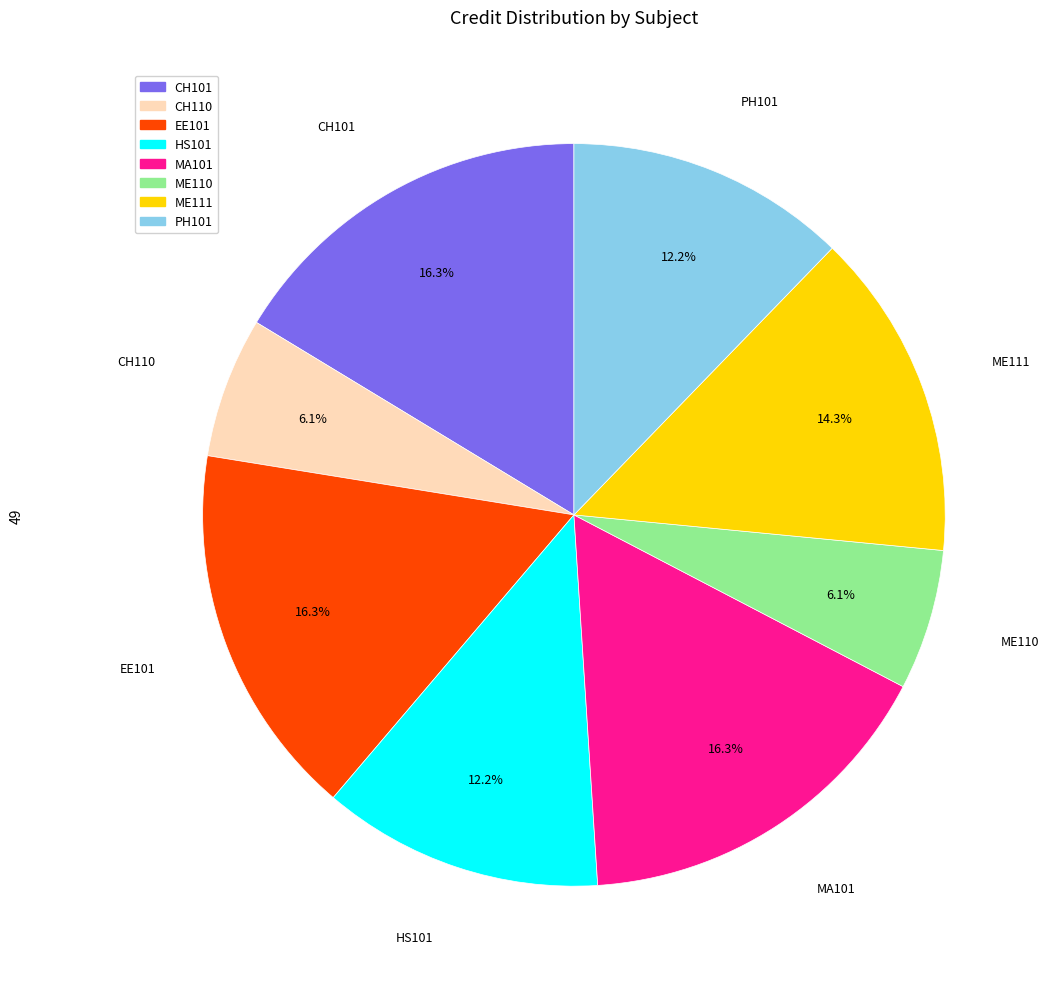

How many slices are in this pie chart?

8